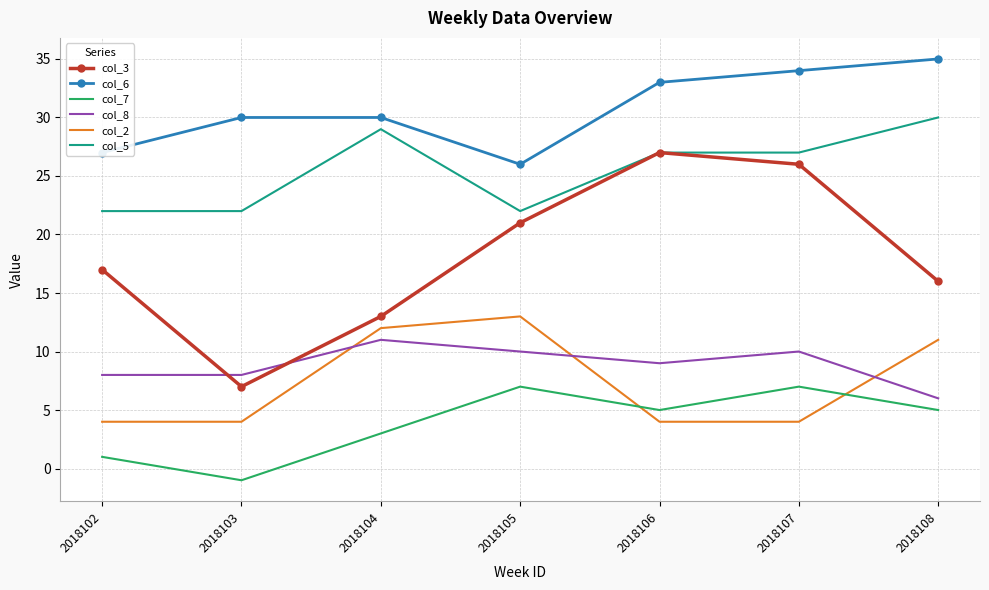

Reading left to right, extract all data points from this chart.

col_3: 17	7	13	21	27	26	16
col_6: 27	30	30	26	33	34	35
col_7: 1	-1	3	7	5	7	5
col_8: 8	8	11	10	9	10	6
col_2: 4	4	12	13	4	4	11
col_5: 22	22	29	22	27	27	30